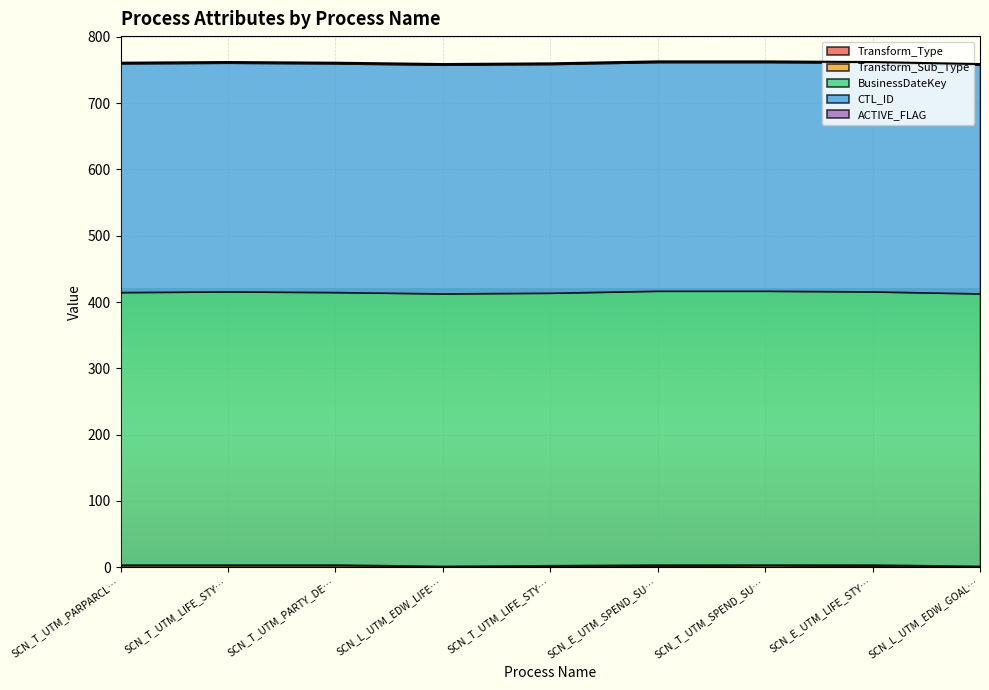

What is the greatest value displayed?

413